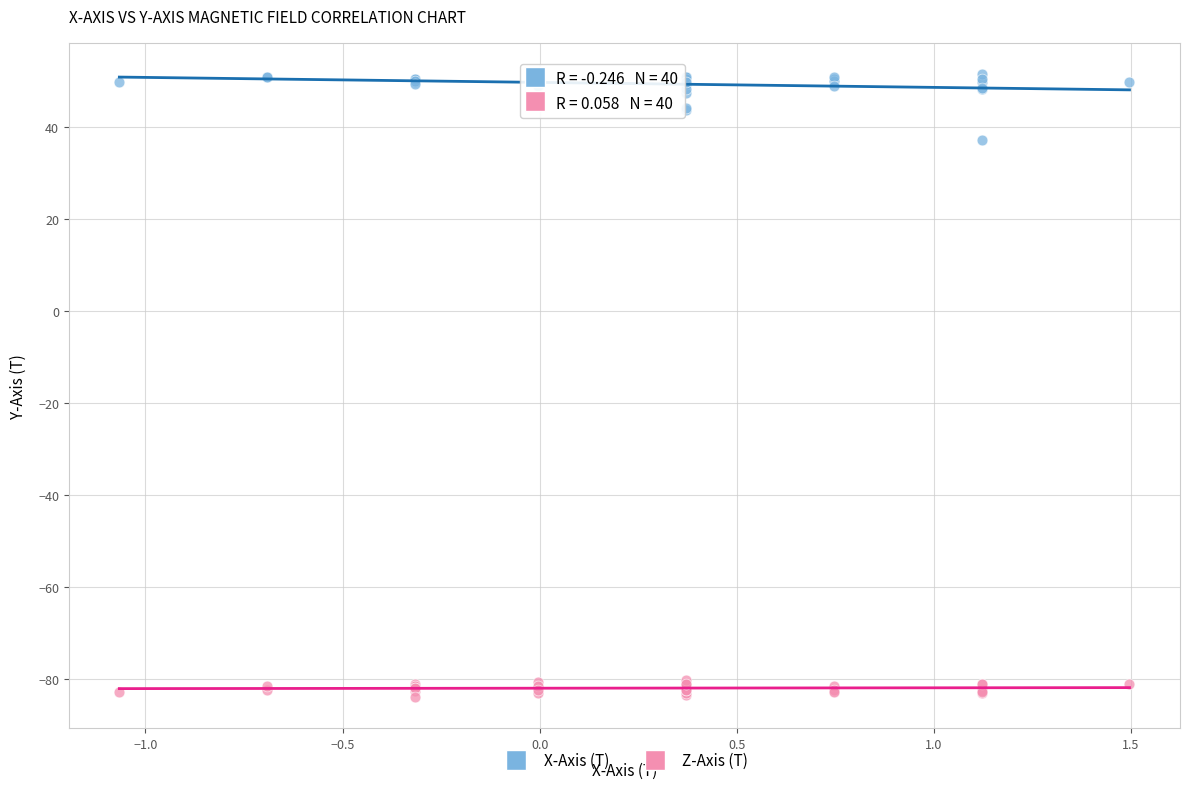

Which series contains the highest Y value?

X-Axis (T)